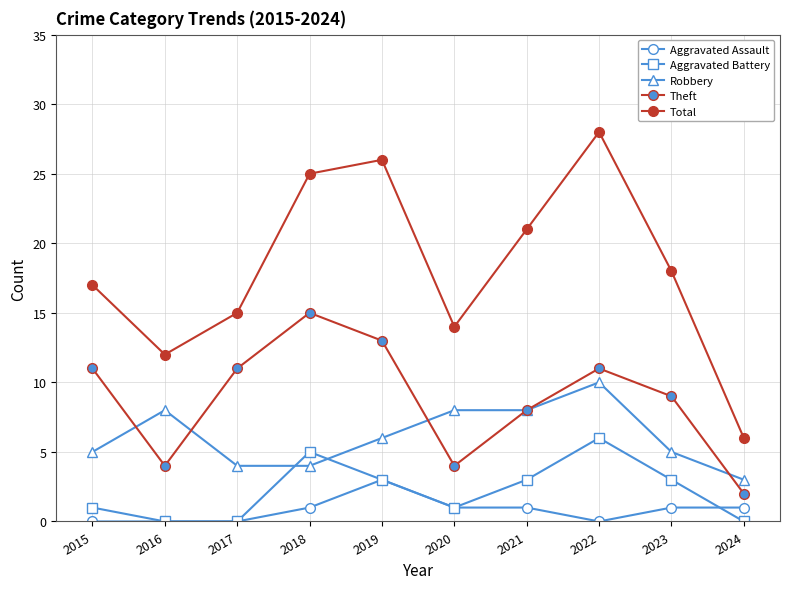

Reading left to right, extract all data points from this chart.

Aggravated Assault: 0	0	0	1	3	1	1	0	1	1
Aggravated Battery: 1	0	0	5	3	1	3	6	3	0
Robbery: 5	8	4	4	6	8	8	10	5	3
Theft: 11	4	11	15	13	4	8	11	9	2
Total: 17	12	15	25	26	14	21	28	18	6